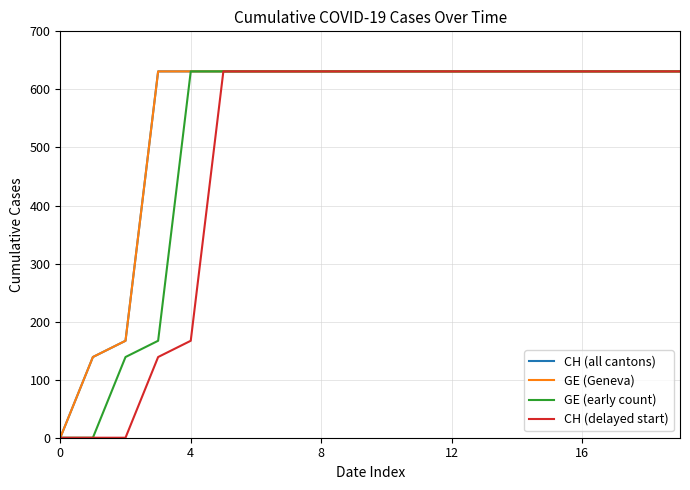

Which label corresponds to the largest value in the chart?

8